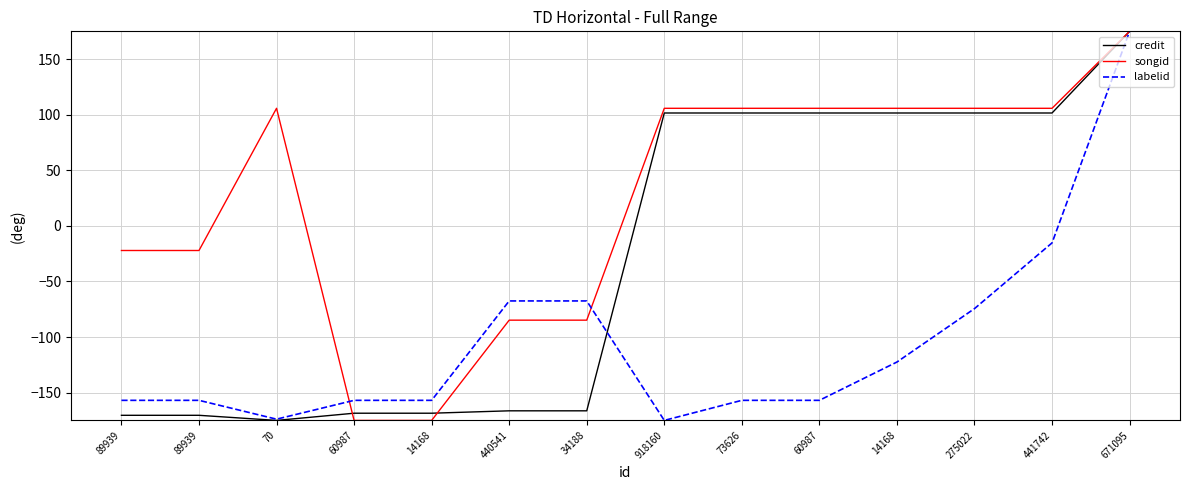

How many lines are shown in the chart?

3